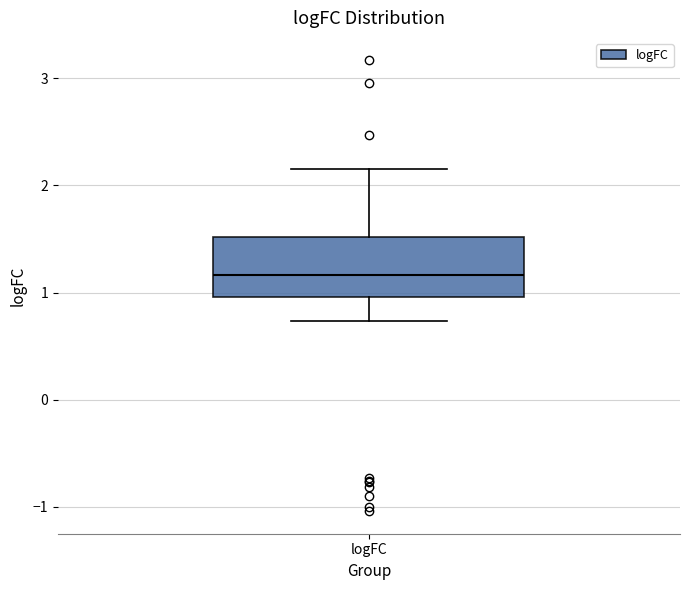

Where does the upper whisker of the box for logFC end on the y-axis? The values are not printed on the chart, so give them approximately, as read against the axis.

2.1